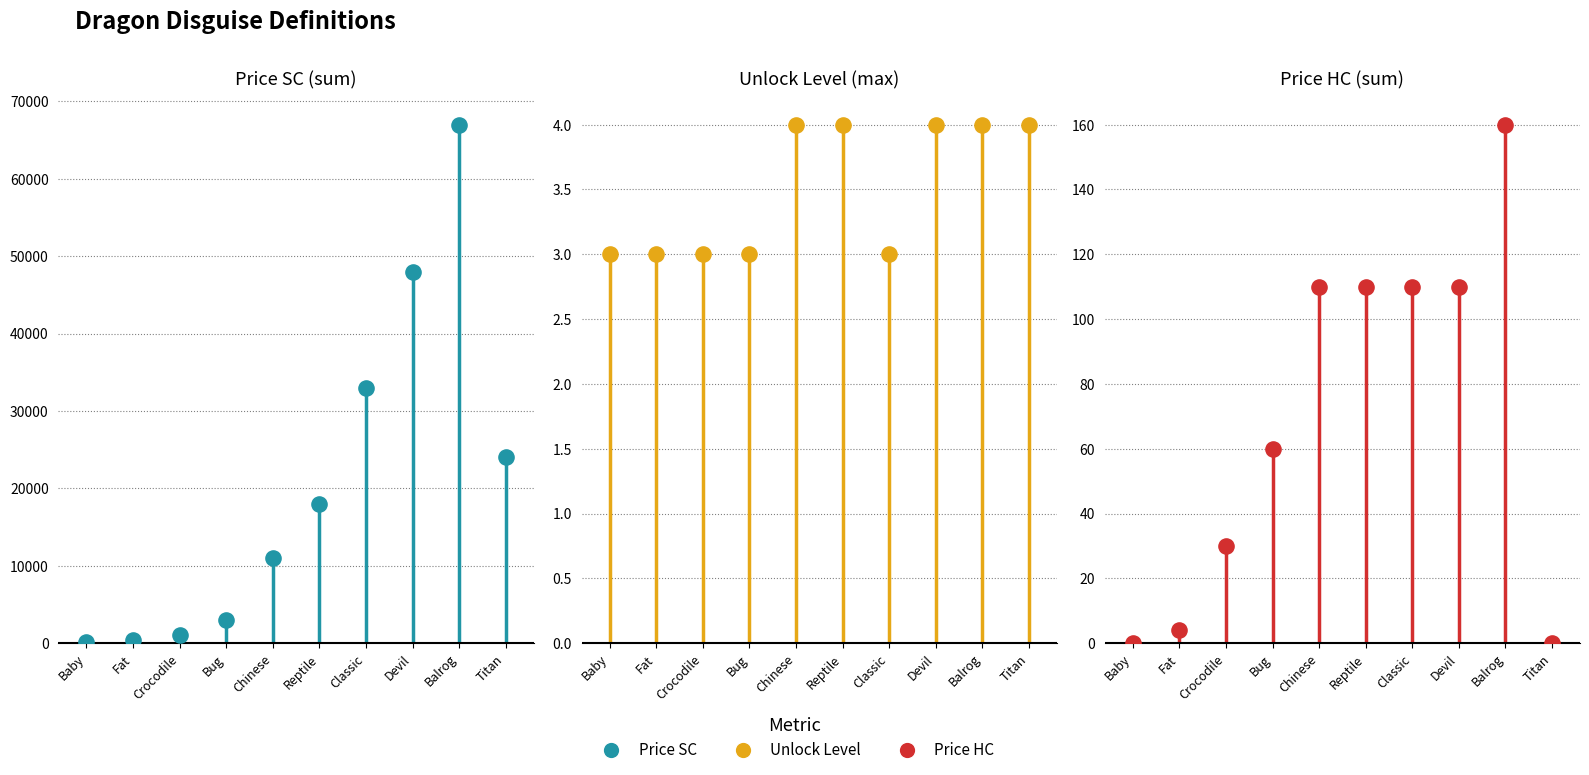

Which series reaches the maximum Y coordinate?

priceSC